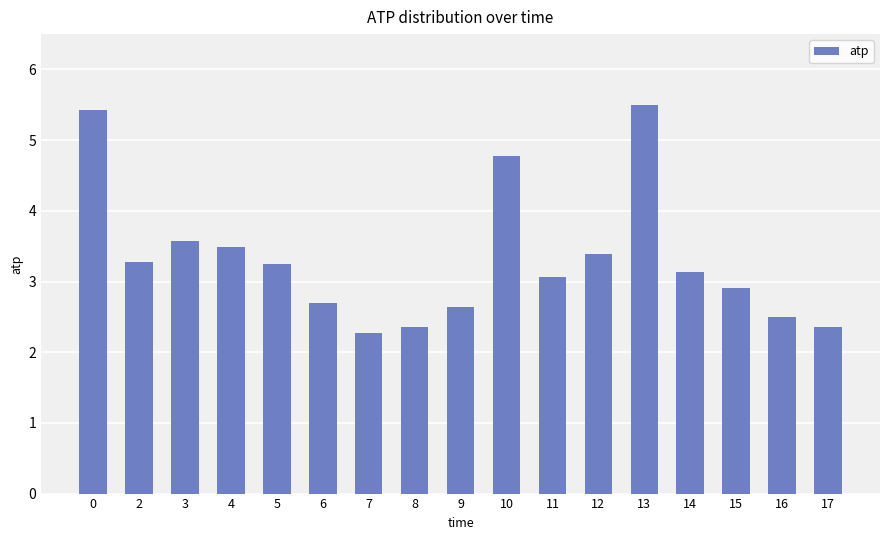

How many values exceed 3?

10